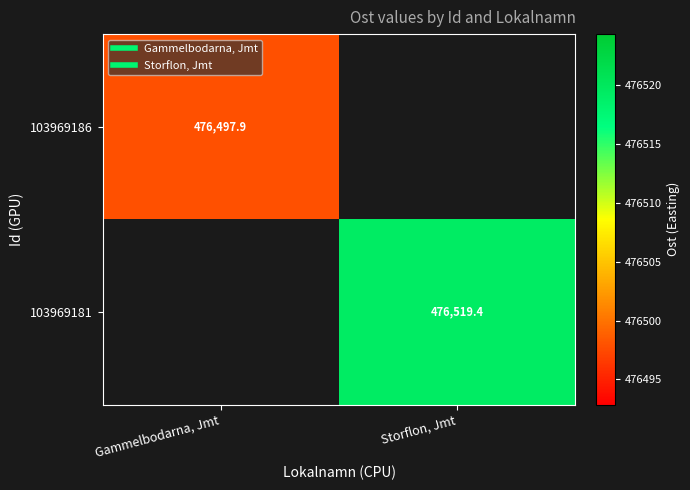

Is it true that 103969181 equals 476519.4 at Storflon, Jmt?

True